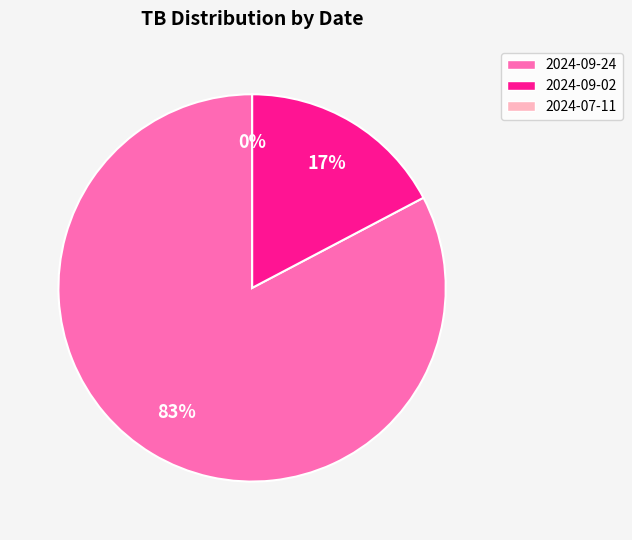

Does 2024-09-02 represent more than half of the total?

No